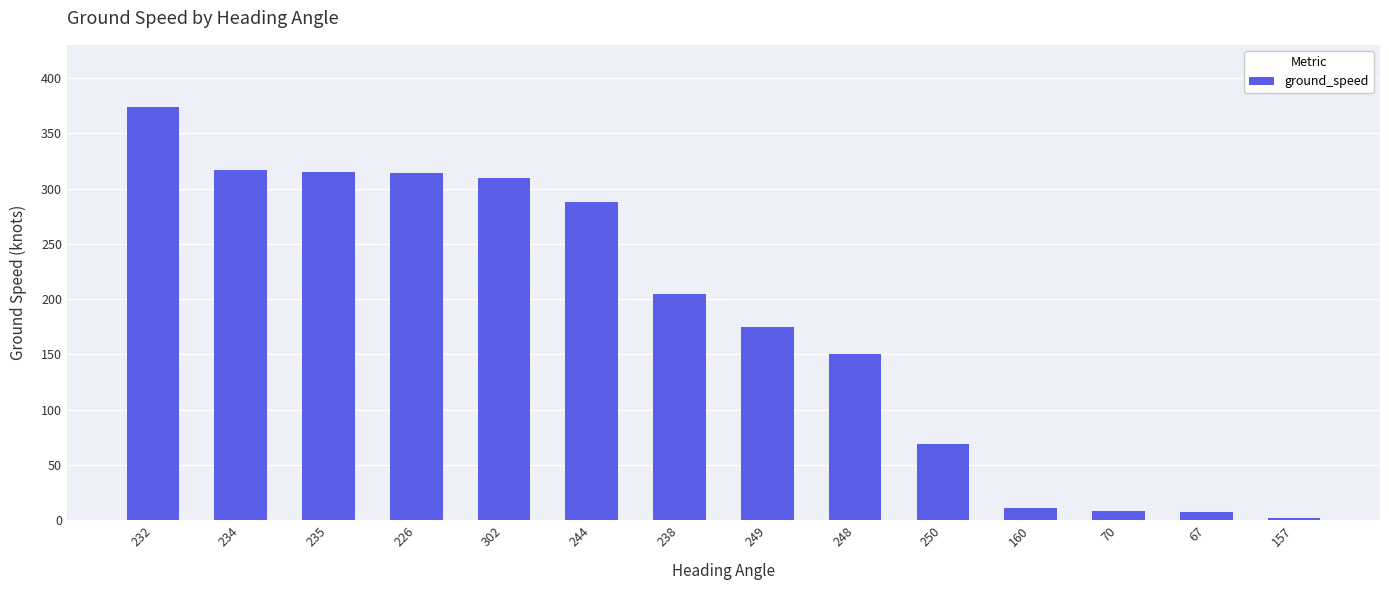

Where is the data nearest to the value 188?

249